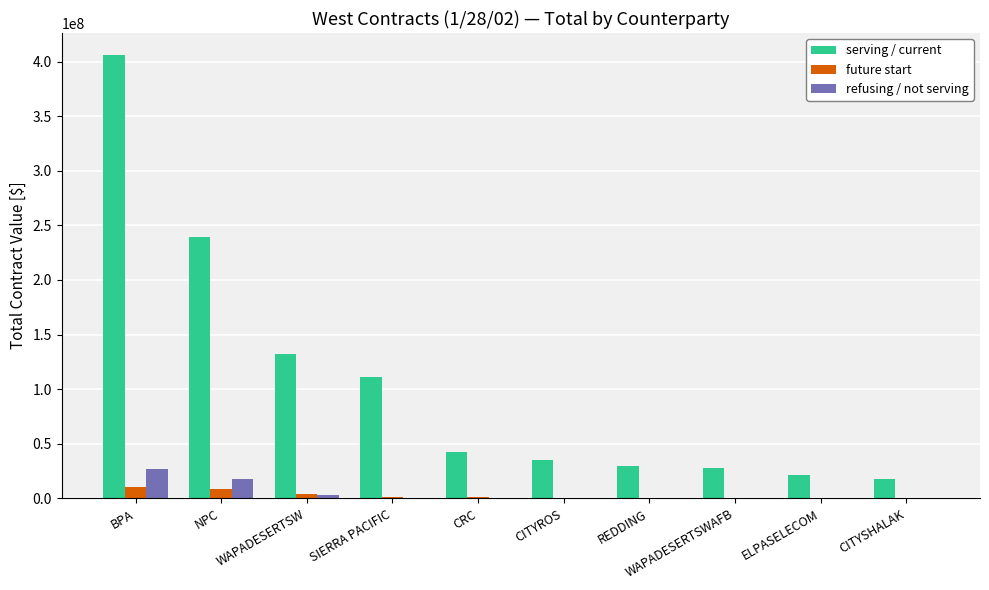

How many distinct data groups are displayed?

3